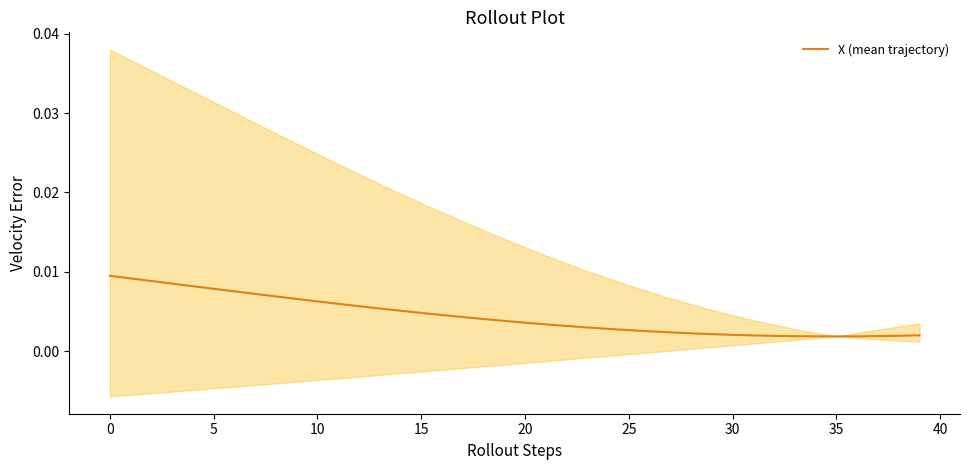

At which category does the chart reach its minimum across all series?

35